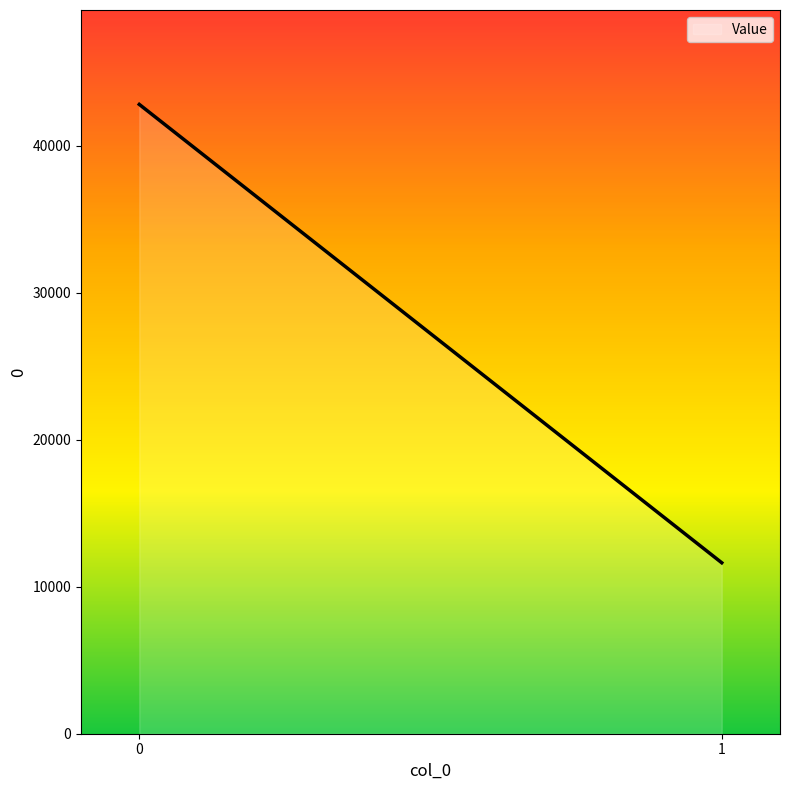

Reading left to right, list all the values displayed in this chart.

42822	11633